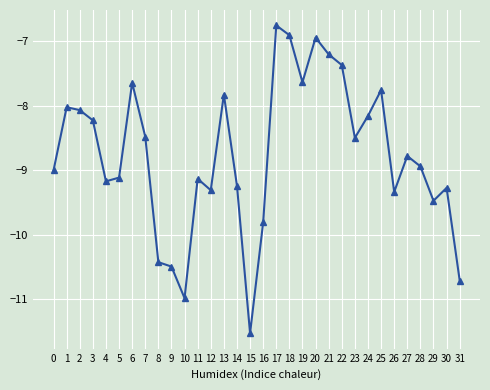

Which category has the lowest value across all series?

15